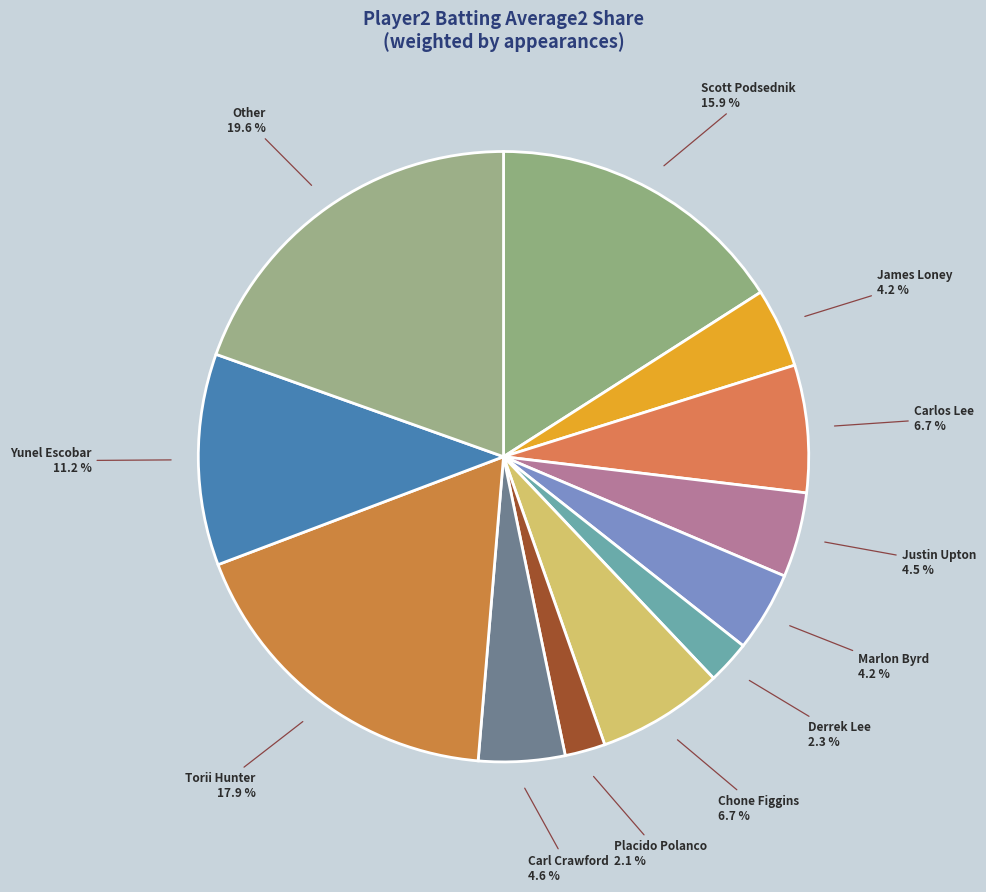

Approximately how many times larger is the value at James Loney compared to Justin Upton?

0.9